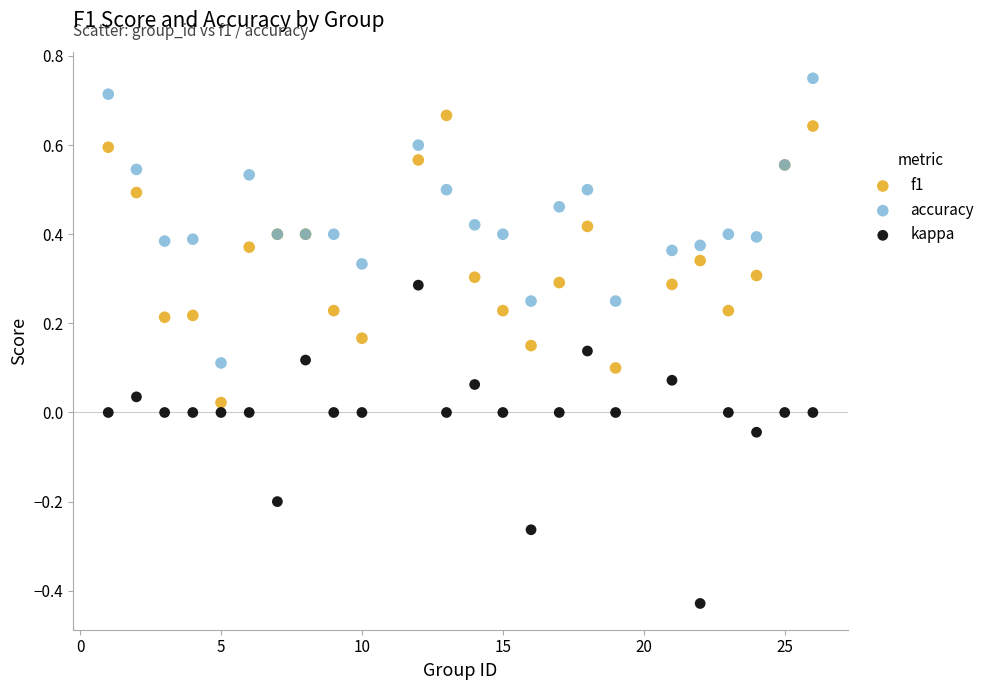

Which series contains the lowest Y value?

kappa